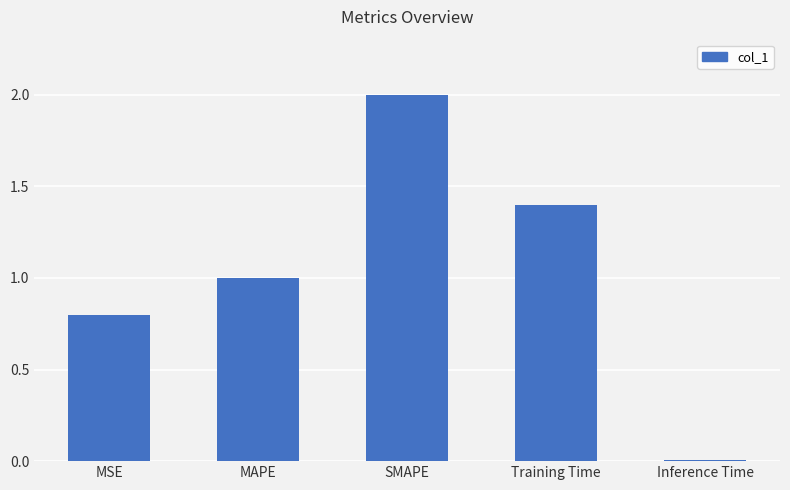

List the labels in order of value, smallest first.

Inference Time, MSE, MAPE, Training Time, SMAPE